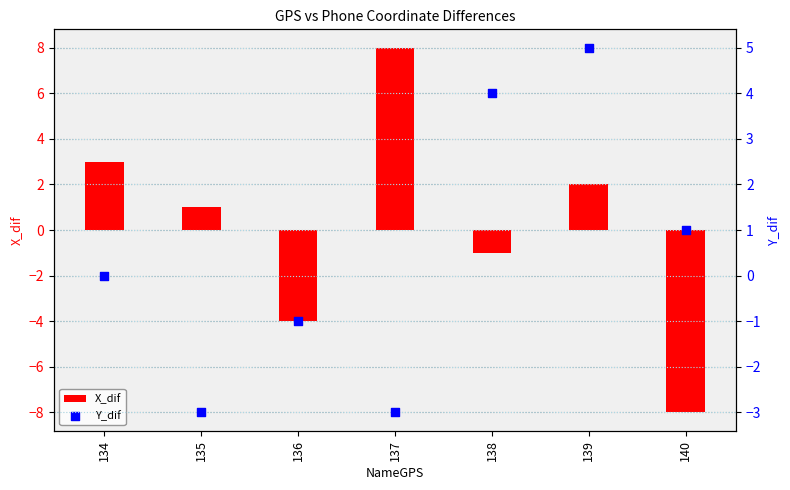

Which series has the largest Y range (max minus min)?

X_dif